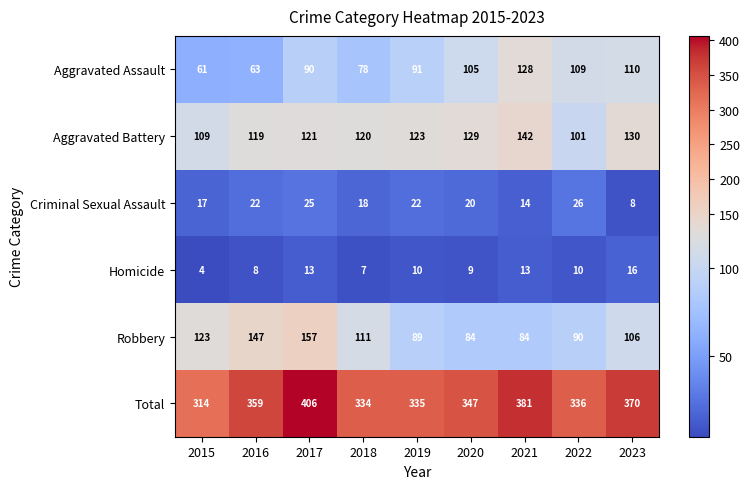

What is the sum of the Robbery values at 2016 and 2020?

231